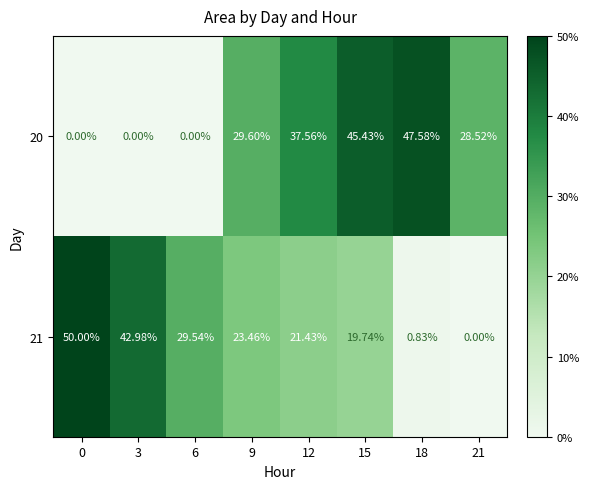

Which series has the widest spread of values?

21